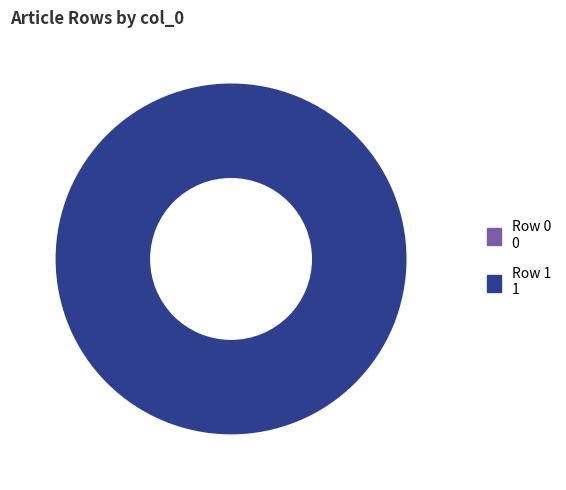

Does Row 1 represent more than half of the total?

Yes